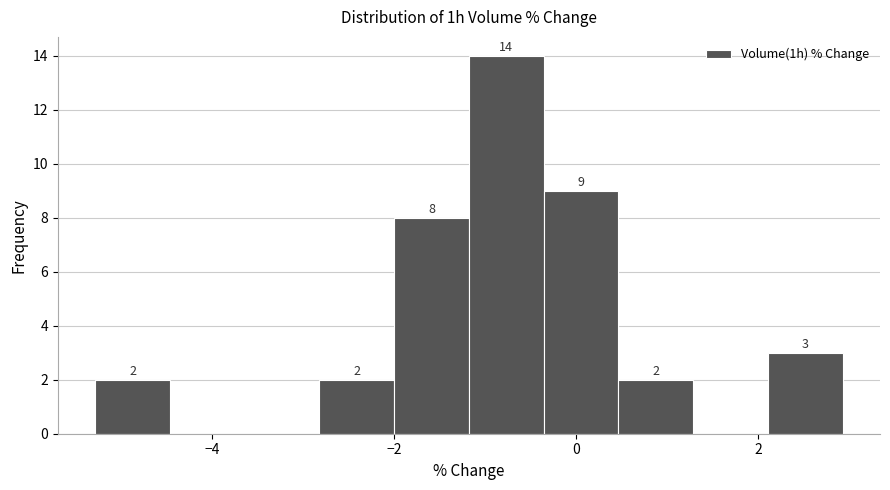

Which range on the x-axis has the tallest bar?

-1.2 to -0.4